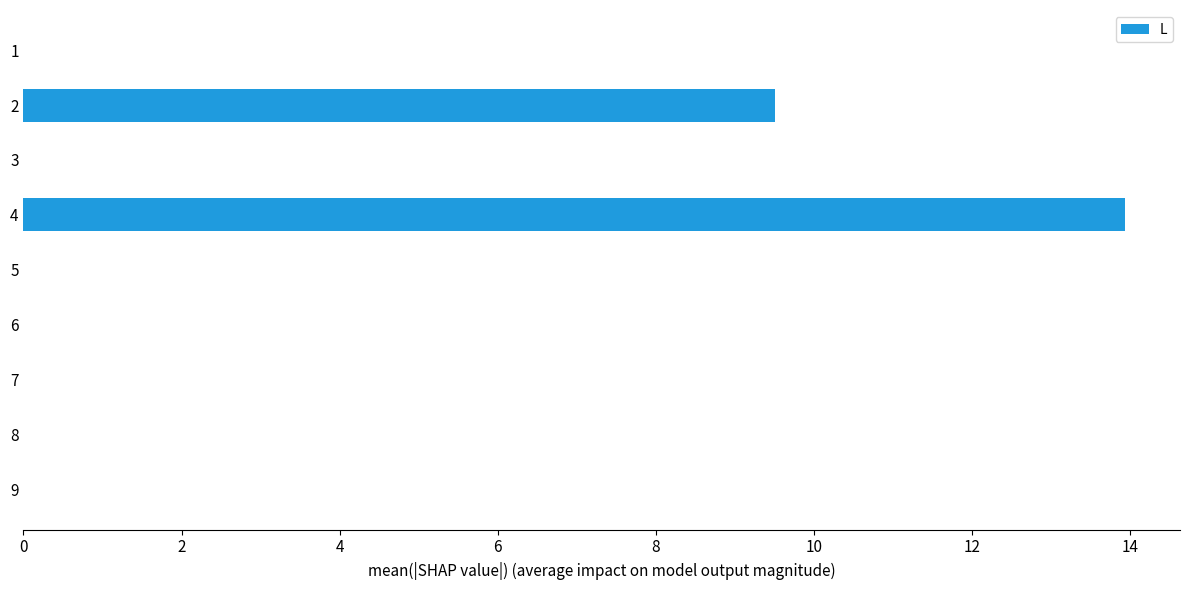

Is it true that the value at 2 is 9.5?

True